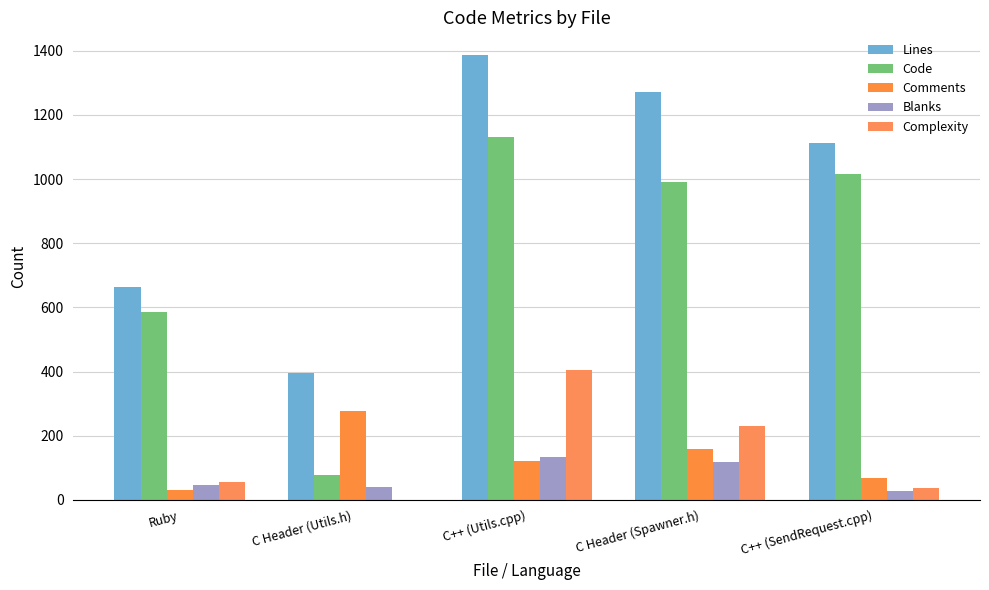

The value of Code at Ruby is 290. True or false?

False